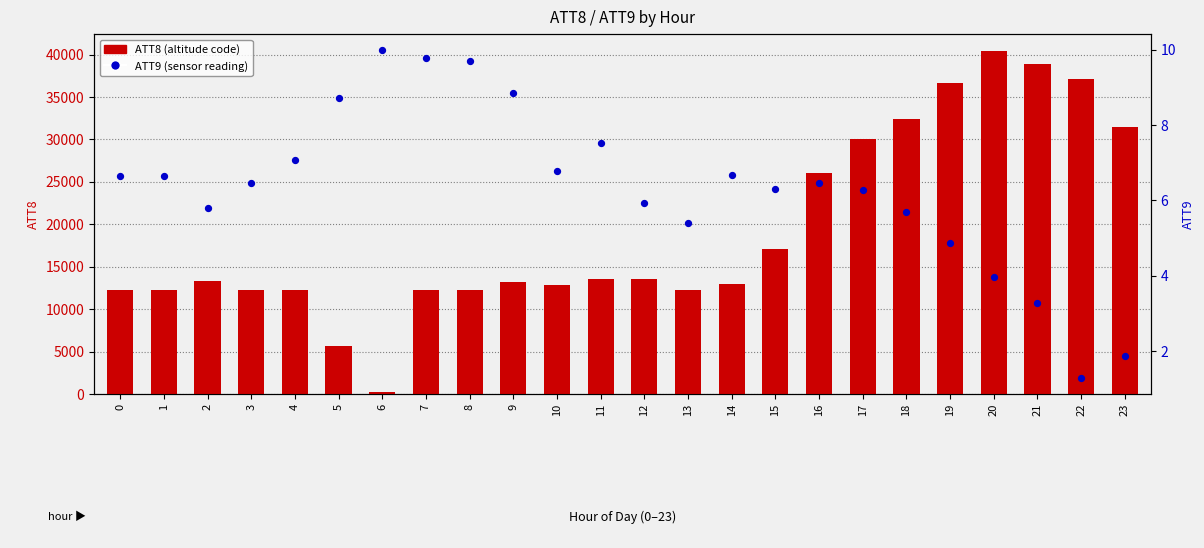

Which series has the widest spread of Y values?

ATT8 (4-digit code)